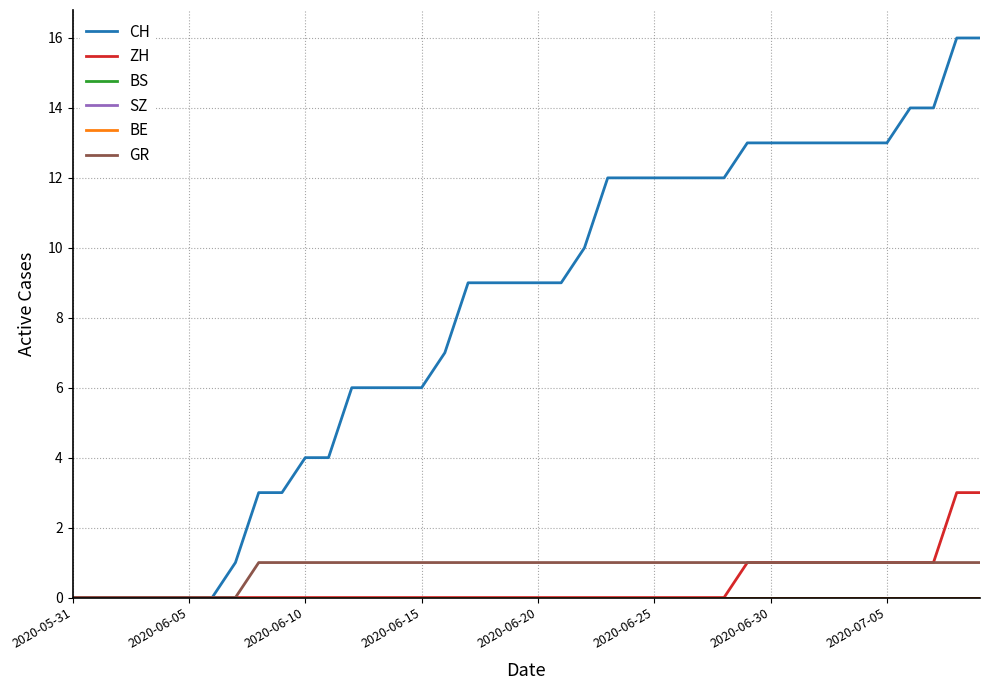

Is this an area chart (filled region under the line)?

No